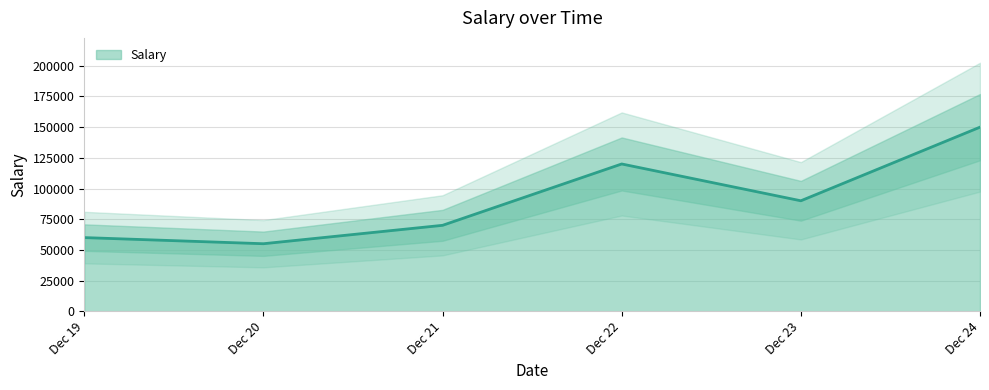

The chart shows a value of 70000 at 1999-12-21. True or false?

True